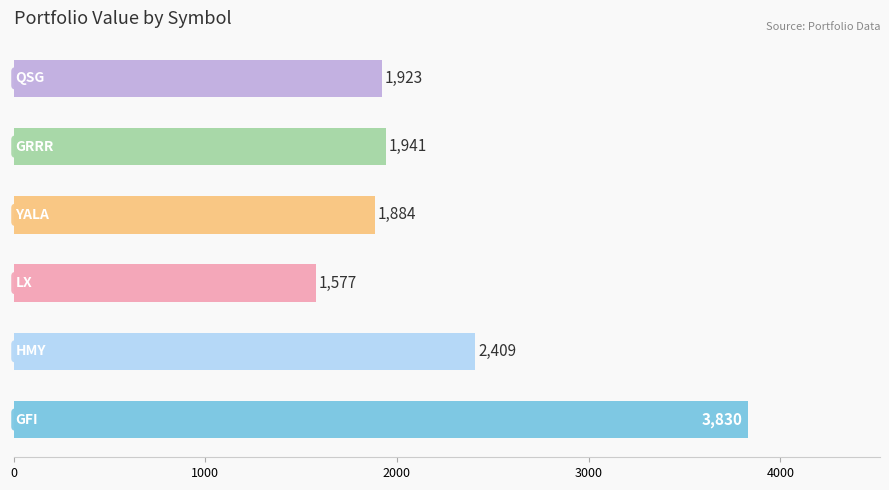

What is the difference between the maximum and minimum values?

2253.0